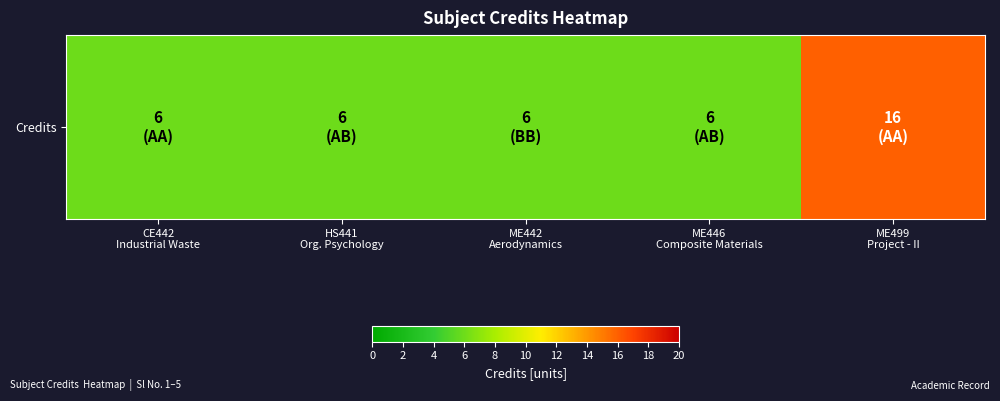

Which has a higher value, ME446
Composite Materials or ME499
Project - II?

ME499
Project - II